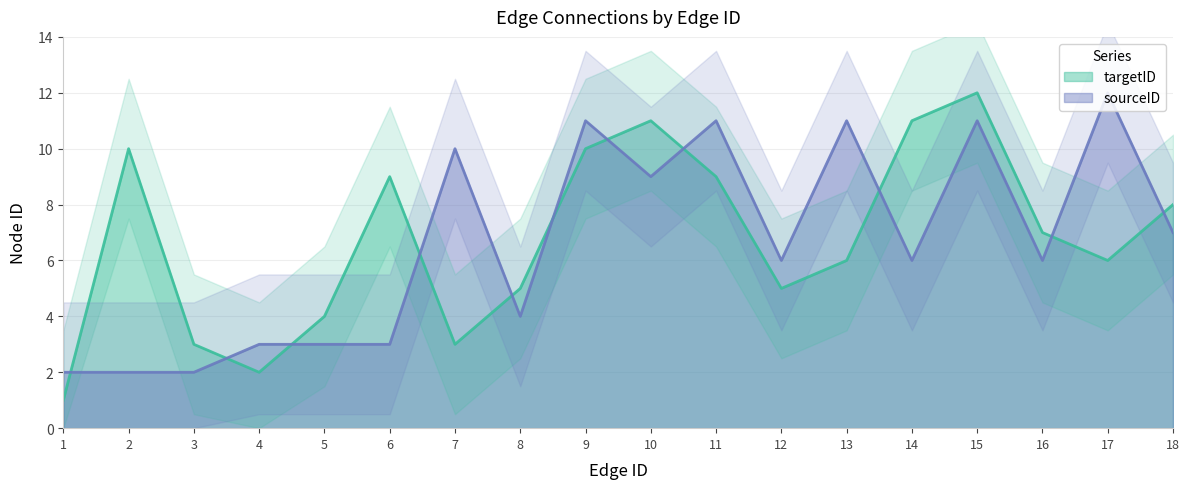

True or false: targetID has more than 1 interior local peaks.

True